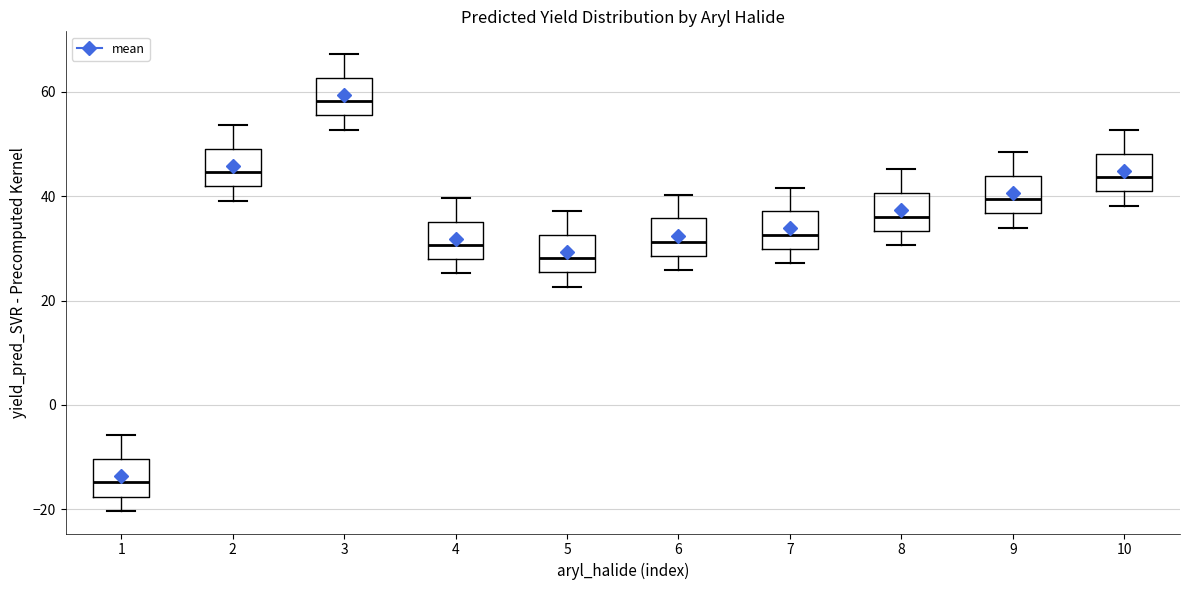

Reading left to right, transcribe this box plot: for each box, give where its median line is, the range the box spans, and where its two whiskers end, as read against the y-axis. The values are not printed on the chart, so give them approximately, as read against the axis.

1: median -14, box -18 to -10, whiskers -20 to -6
2: median 44, box 42 to 50, whiskers 40 to 54
3: median 58, box 56 to 62, whiskers 52 to 68
4: median 30, box 28 to 36, whiskers 26 to 40
5: median 28, box 26 to 32, whiskers 22 to 38
6: median 32, box 28 to 36, whiskers 26 to 40
7: median 32, box 30 to 38, whiskers 28 to 42
8: median 36, box 34 to 40, whiskers 30 to 46
9: median 40, box 36 to 44, whiskers 34 to 48
10: median 44, box 40 to 48, whiskers 38 to 52